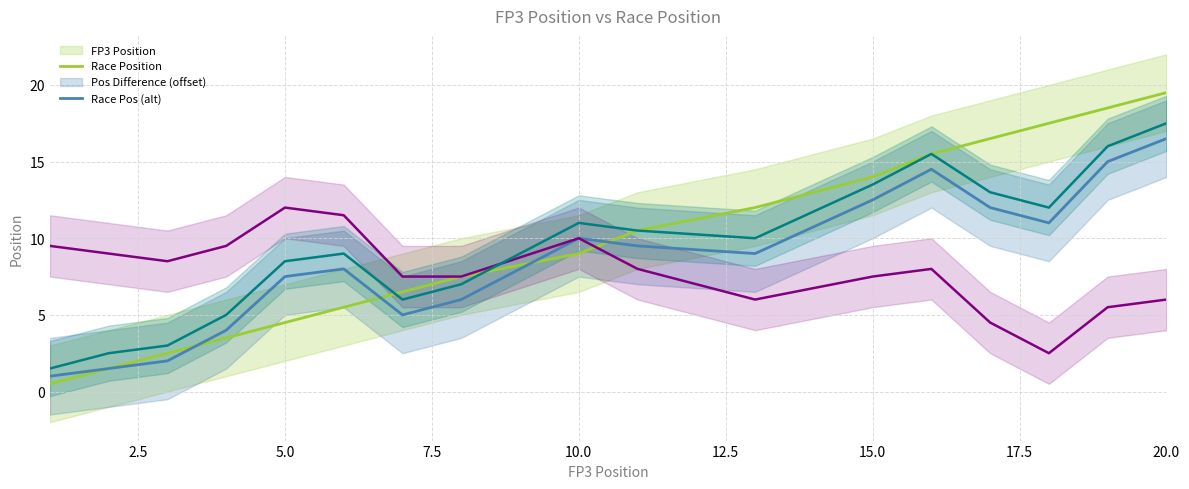

The value of Race Position at 12 is 20.0. True or false?

False